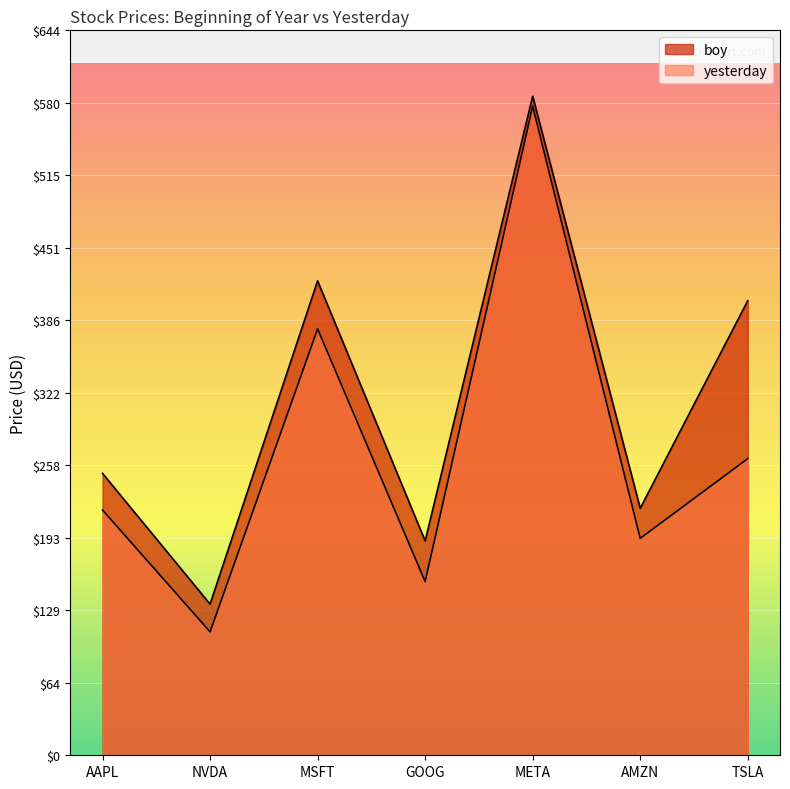

What is the approximate value of boy at MSFT?

421.5